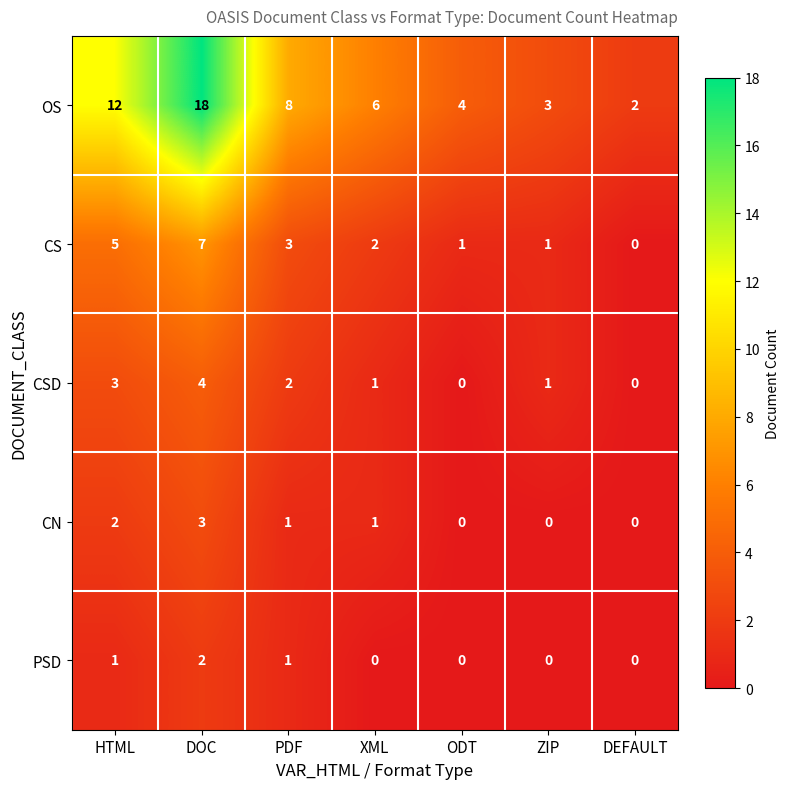

What is the difference between the maximum and minimum values in the OS series?

16